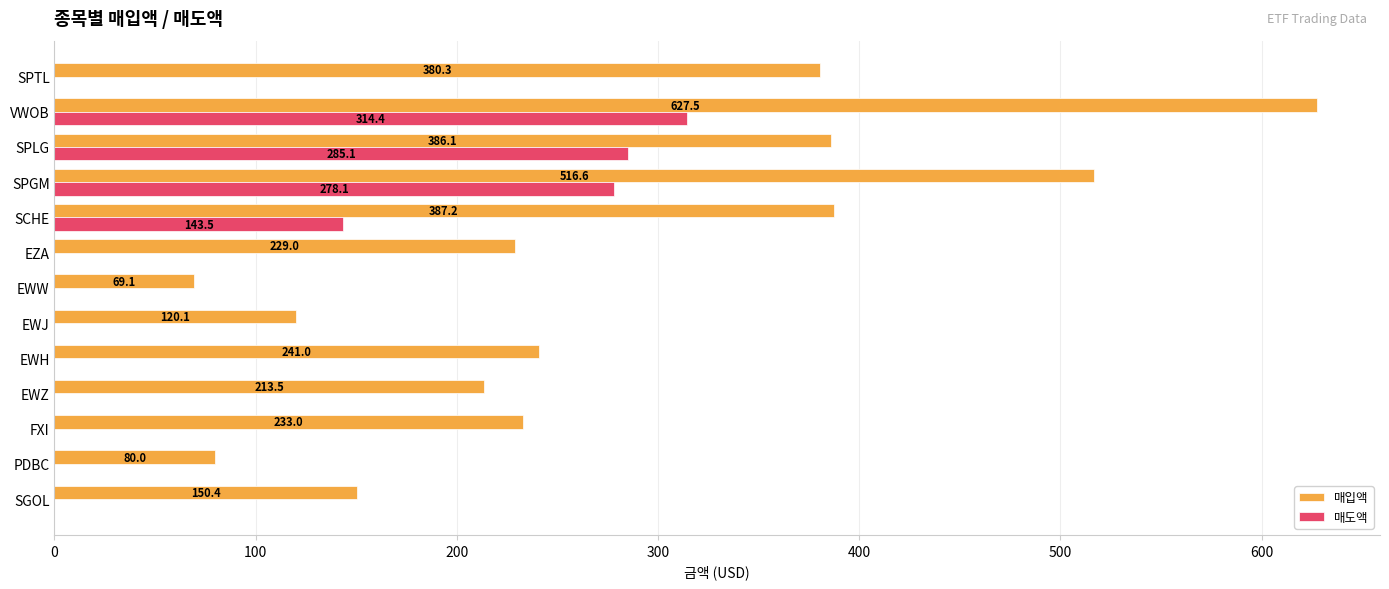

What is the sum of the 매도액 values at SPTL and SCHE?

143.5